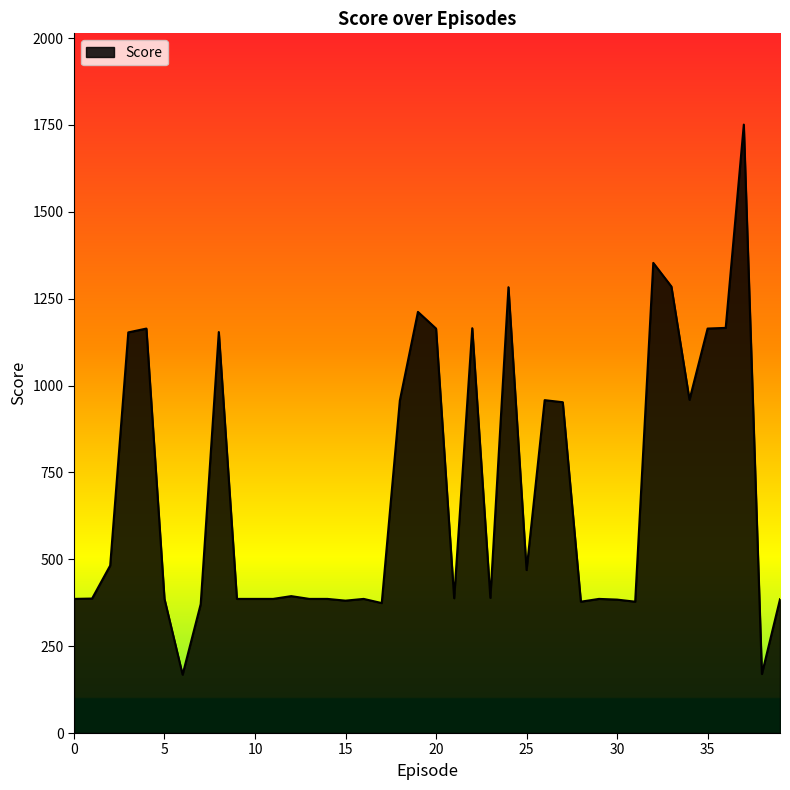

What is the maximum value shown in the chart?

1751